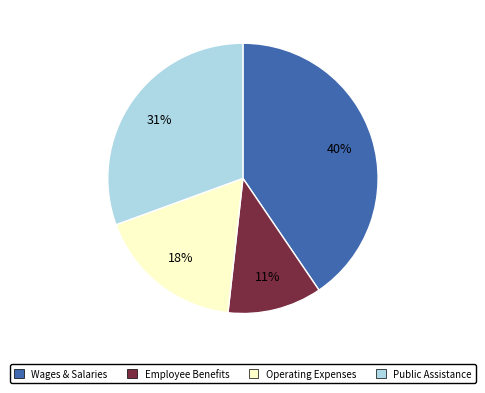

To the nearest percent, what is the difference between the largest and smallest slice percentages?

29%